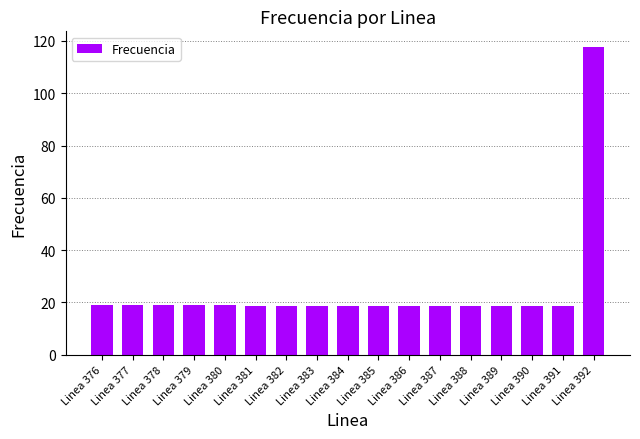

What is the smallest value displayed?

18.7